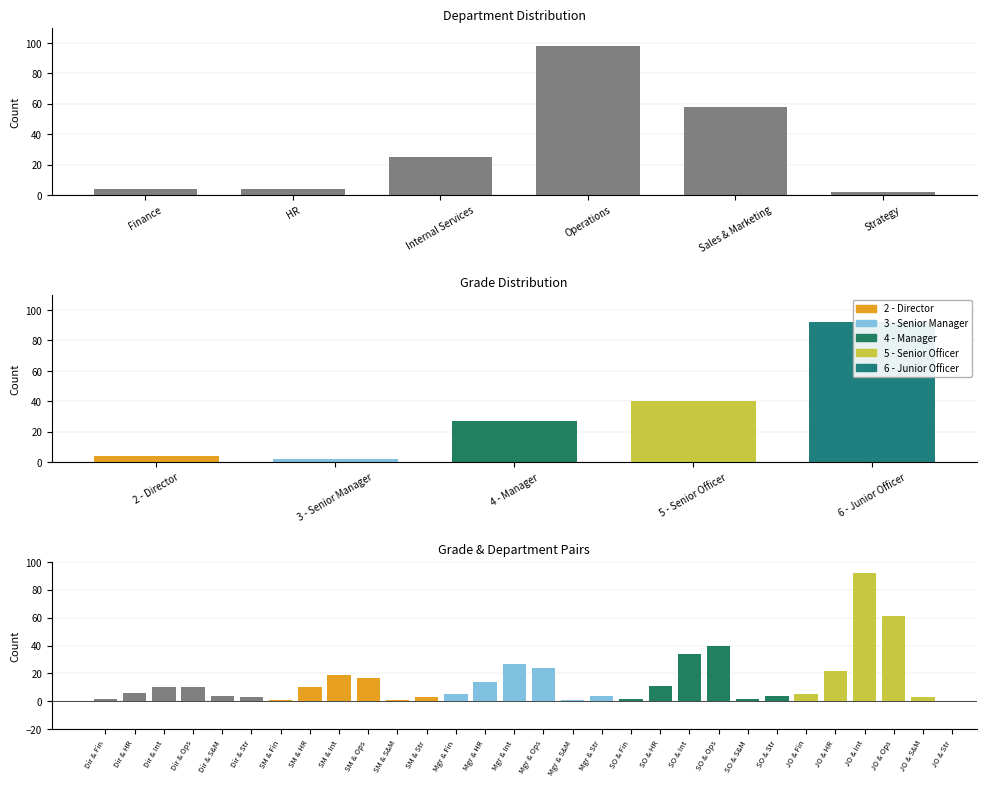

At which label is the value closest to 50?

Sales & Marketing